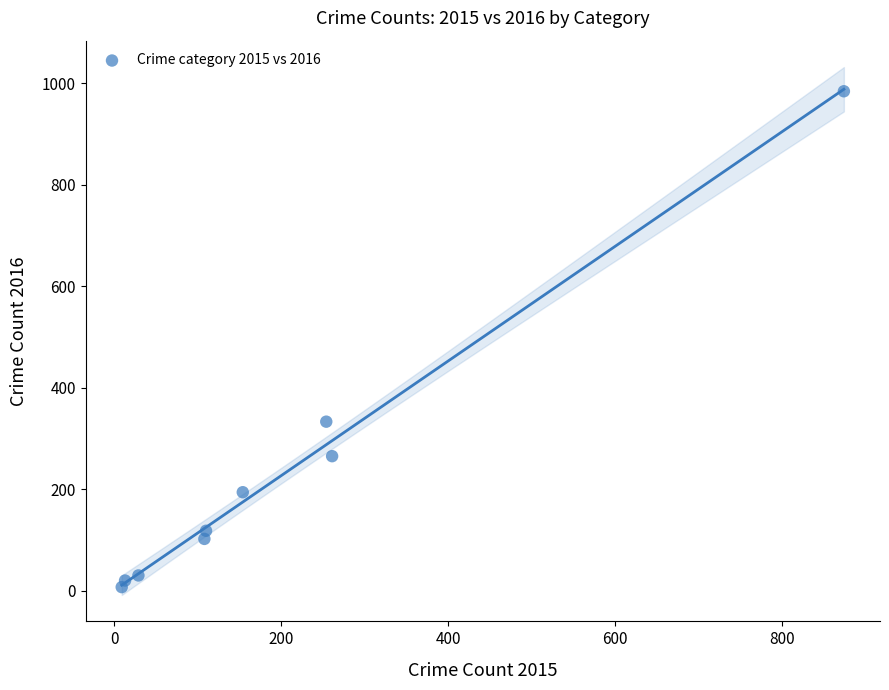

What is the range of Y values (max minus min)?

977